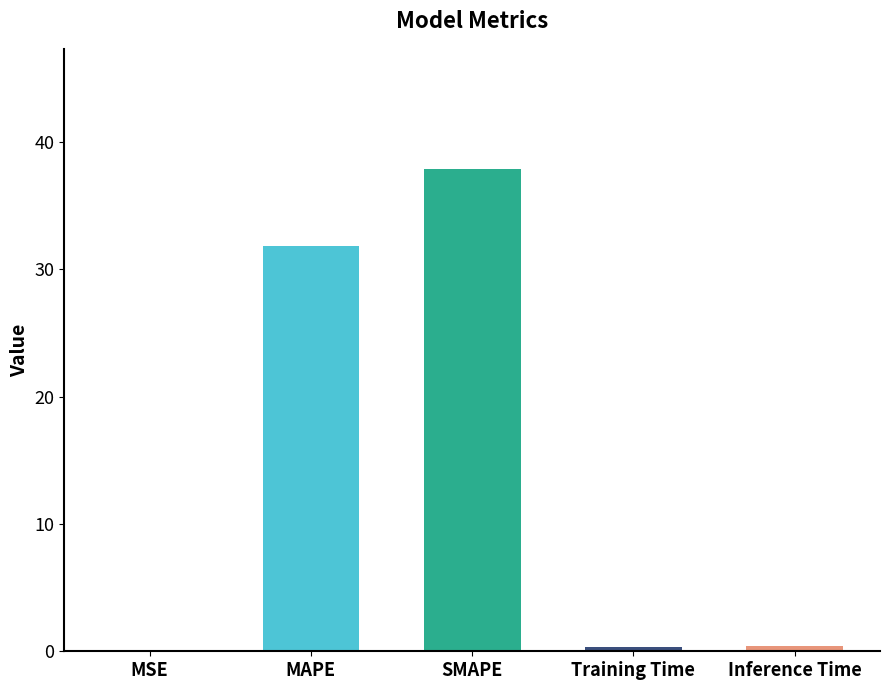

What is the difference between the values at MSE and MAPE?

31.8